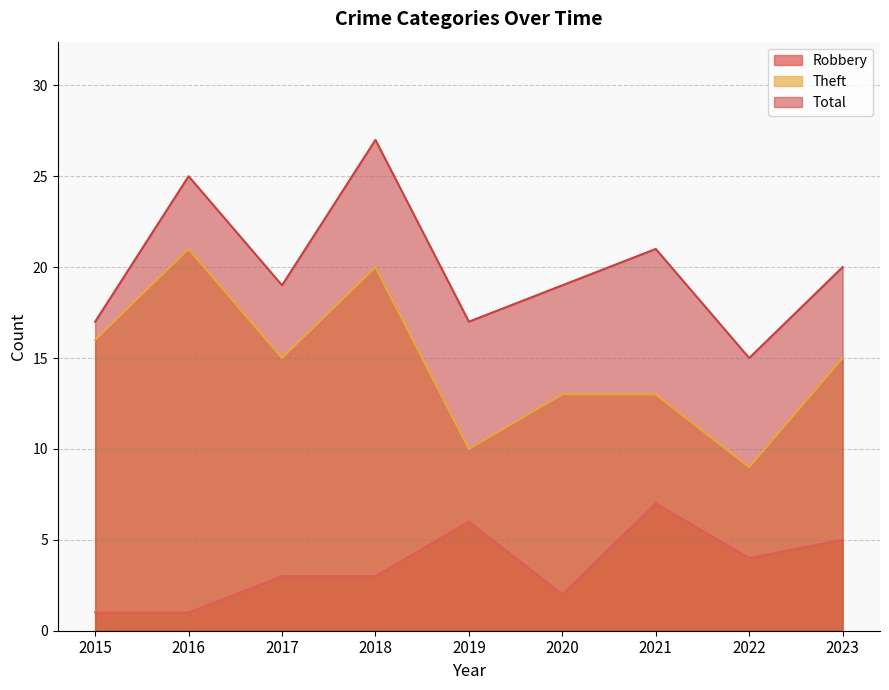

True or false: Robbery has more than 2 interior local peaks.

False